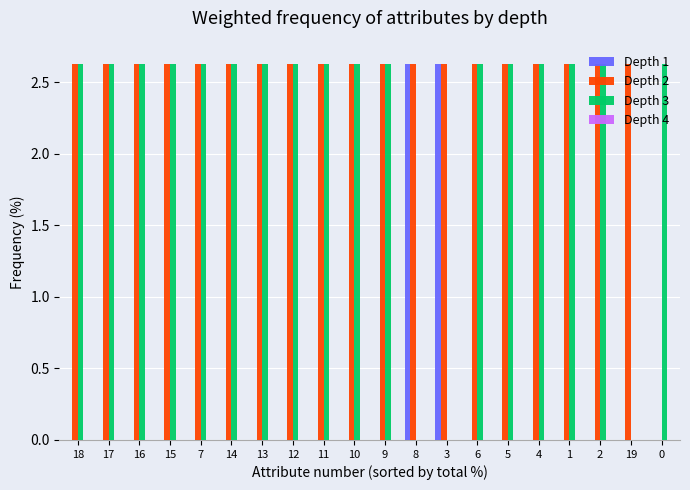

What is the sum of all Depth 3 values?

44.7